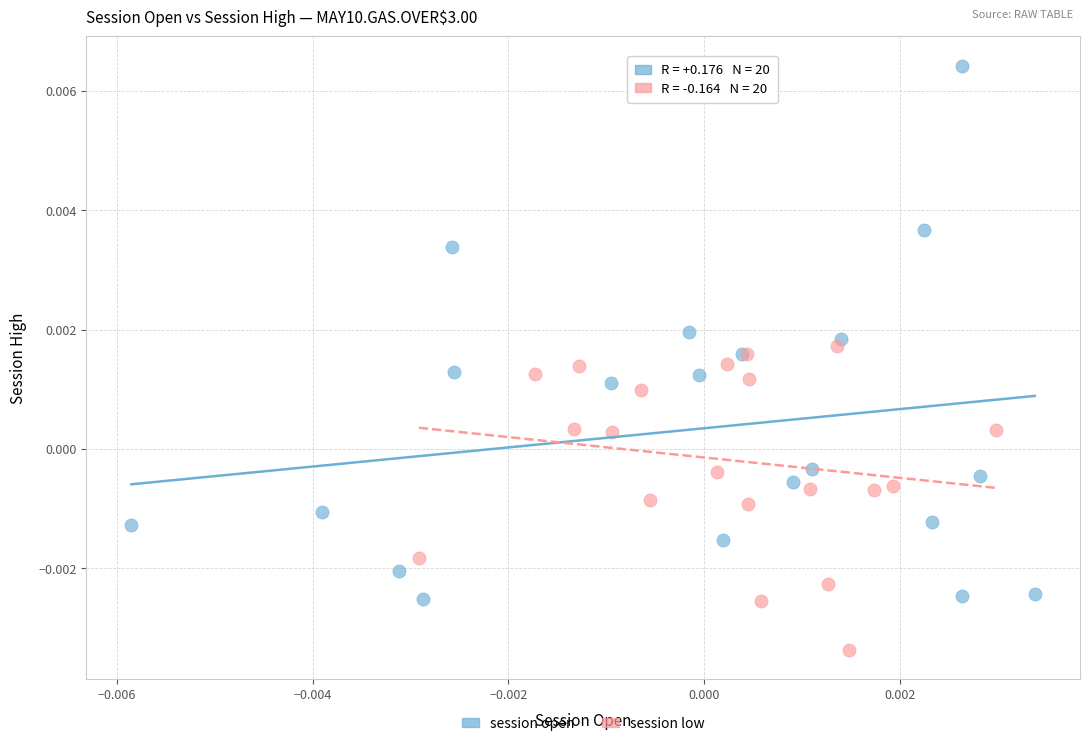

Which series has the widest spread of Y values?

session open